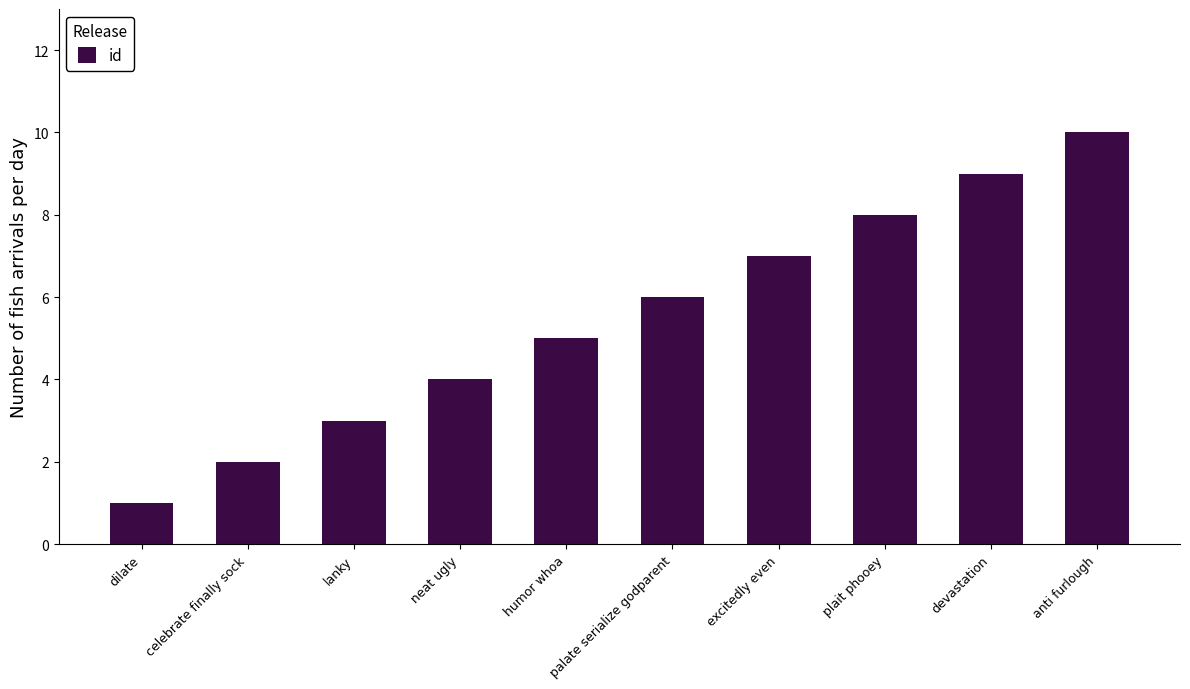

What is the minimum value shown in the chart?

1